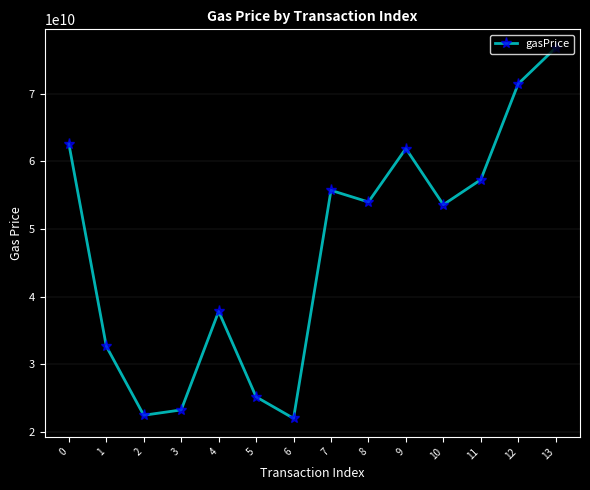

How many values are below 54005968896?

7